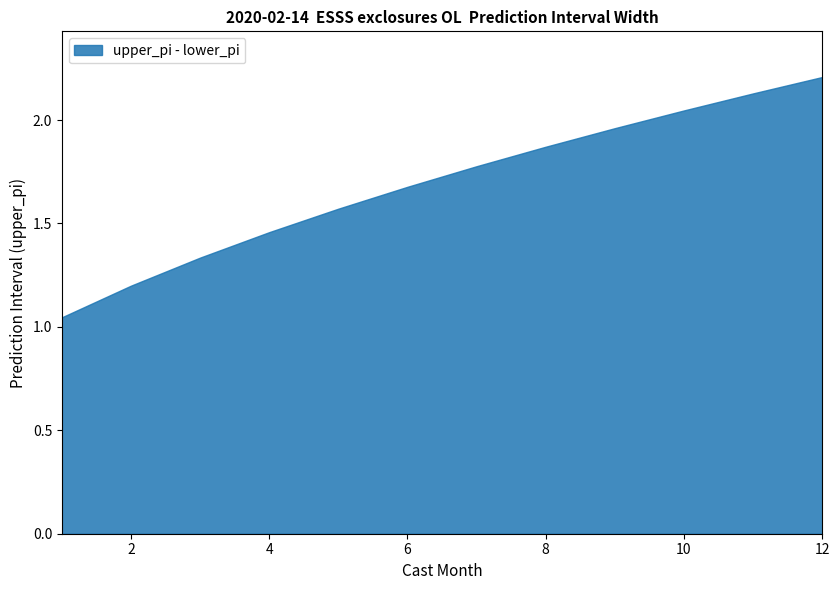

Between 7 and 12, which series saw the biggest shift?

upper_pi